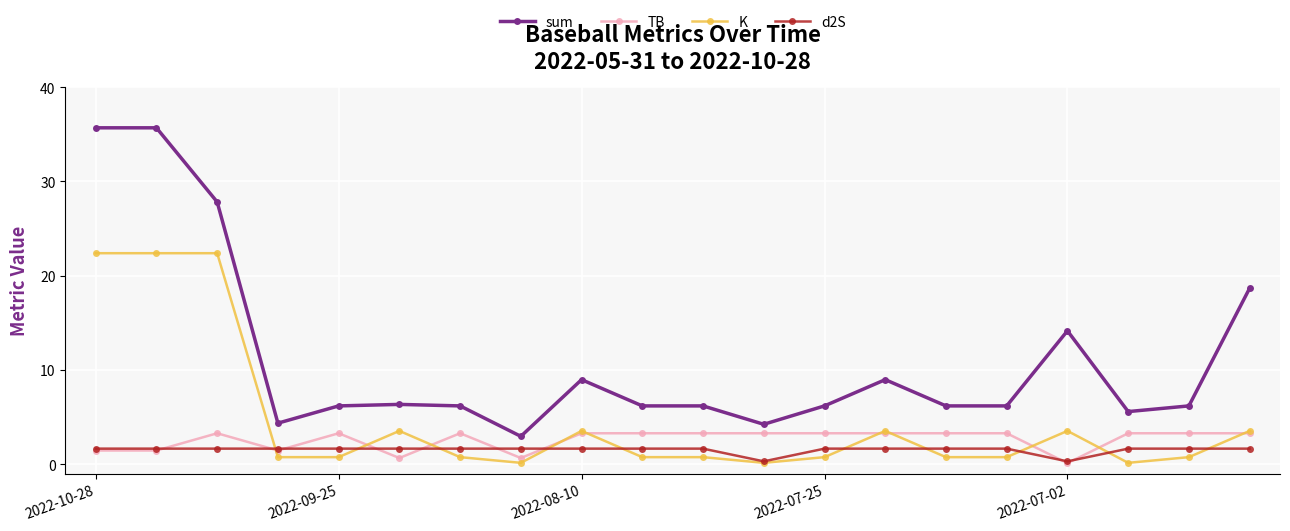

What is the greatest value displayed?

35.7